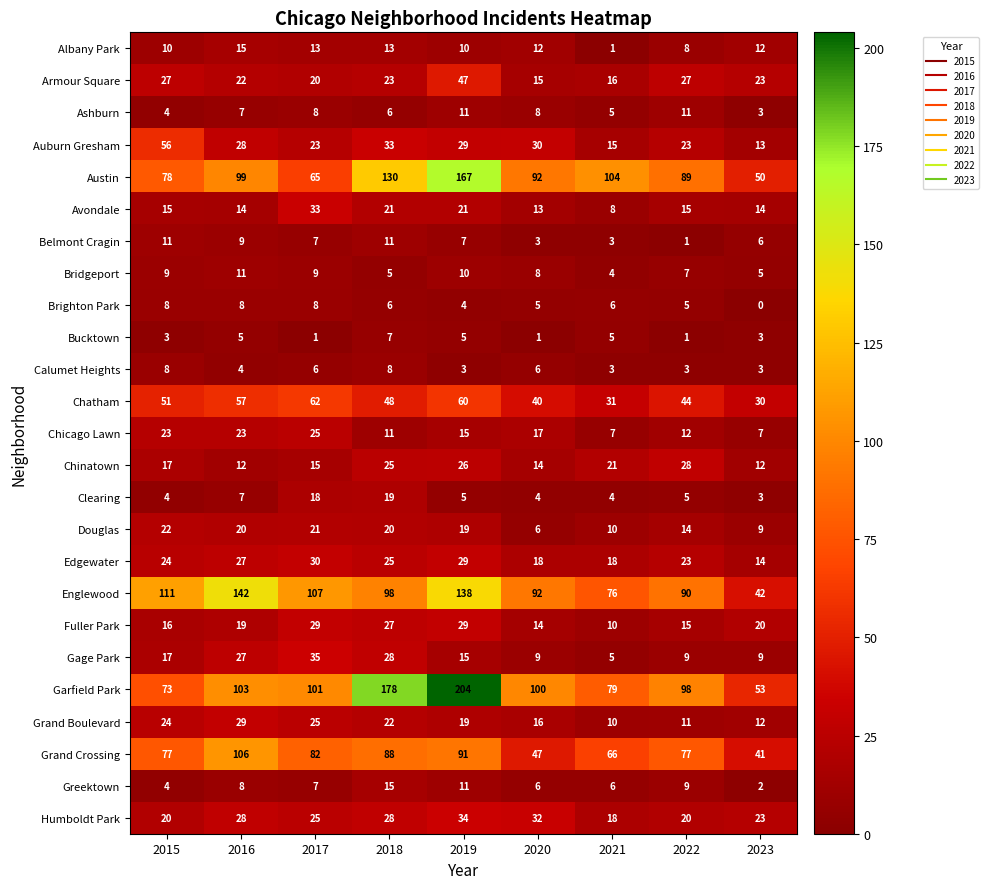

Which label corresponds to the largest value in the chart?

2019